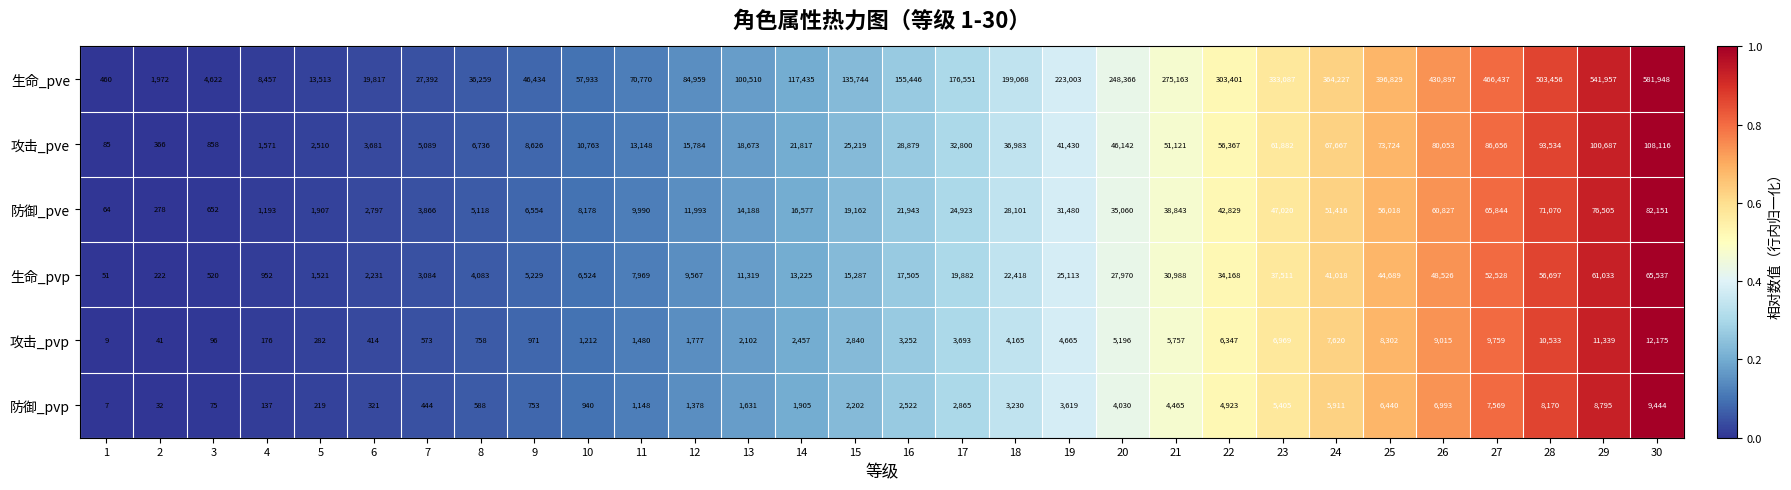

True or false: 防御_pvp has a value of 3003 at 14.

False